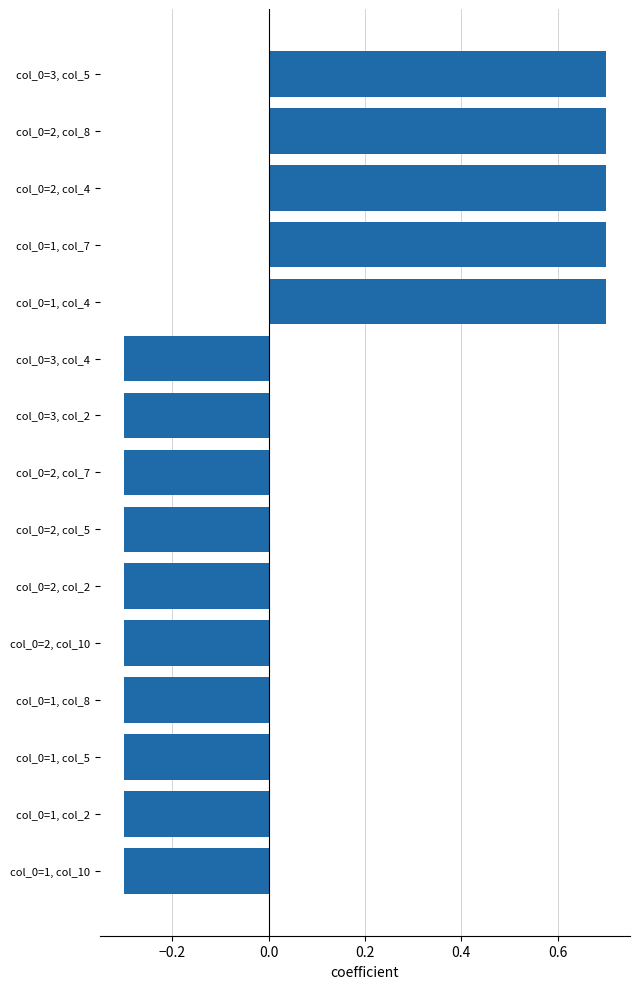

What is the value of the 4th bar from the top?

0.7